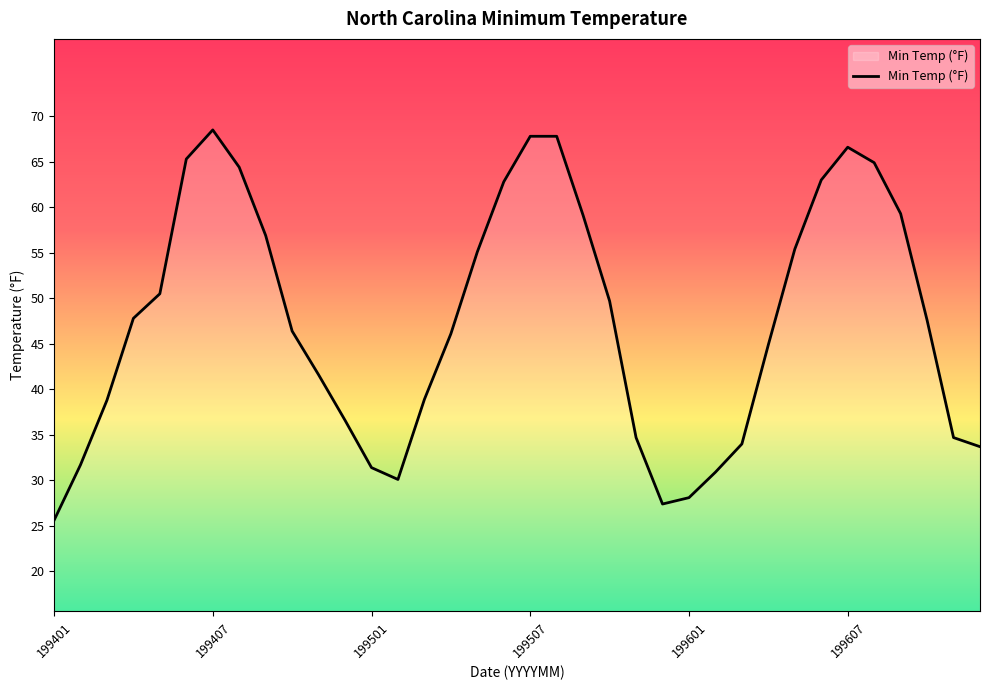

What is the maximum value shown in the chart?

68.5